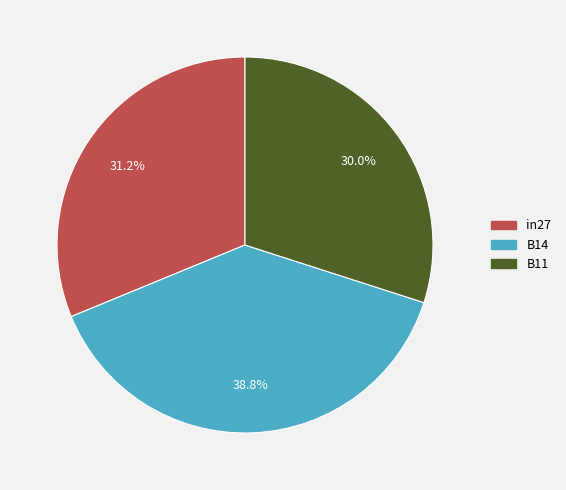

Is there any slice that represents more than half of the pie?

No